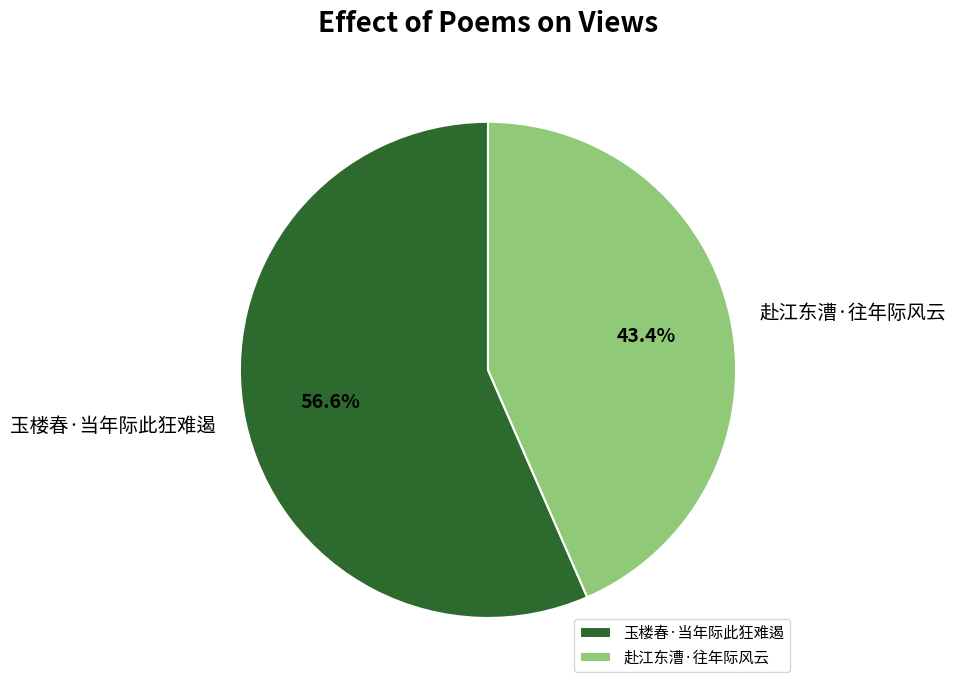

To the nearest percent, what is the difference between the 玉楼春·当年际此狂难遏 and 赴江东漕·往年际风云 slice percentages?

13%